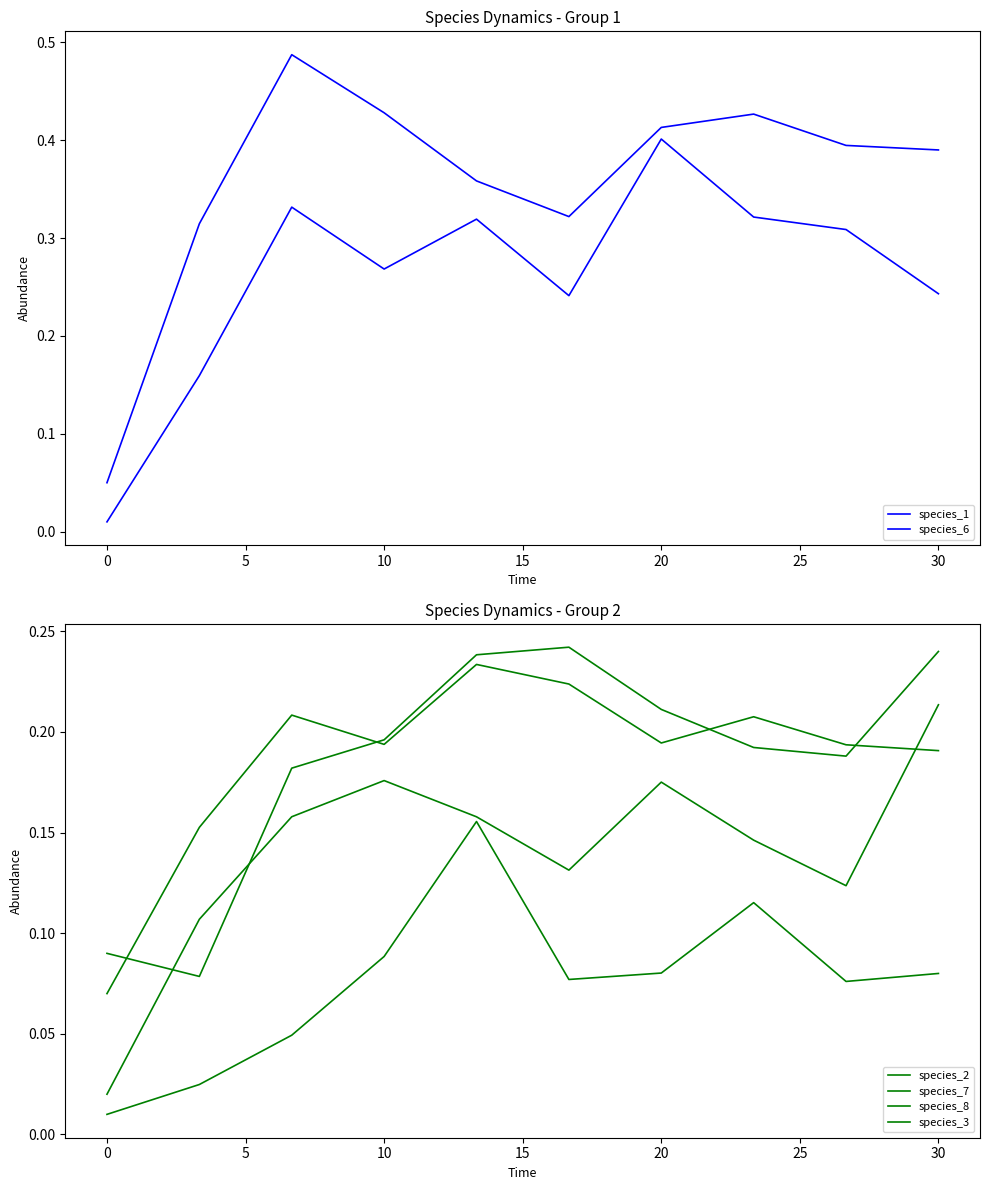

At how many categories does at least one series exceed 0?

10